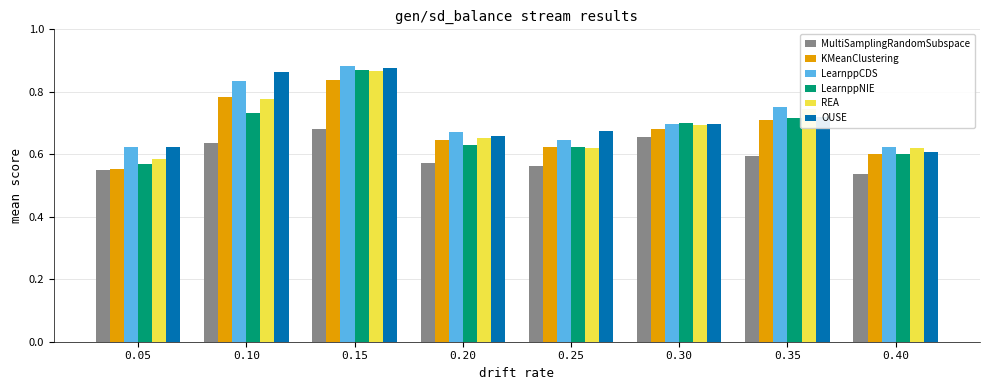

At which category does the chart reach its peak across all series?

0.15